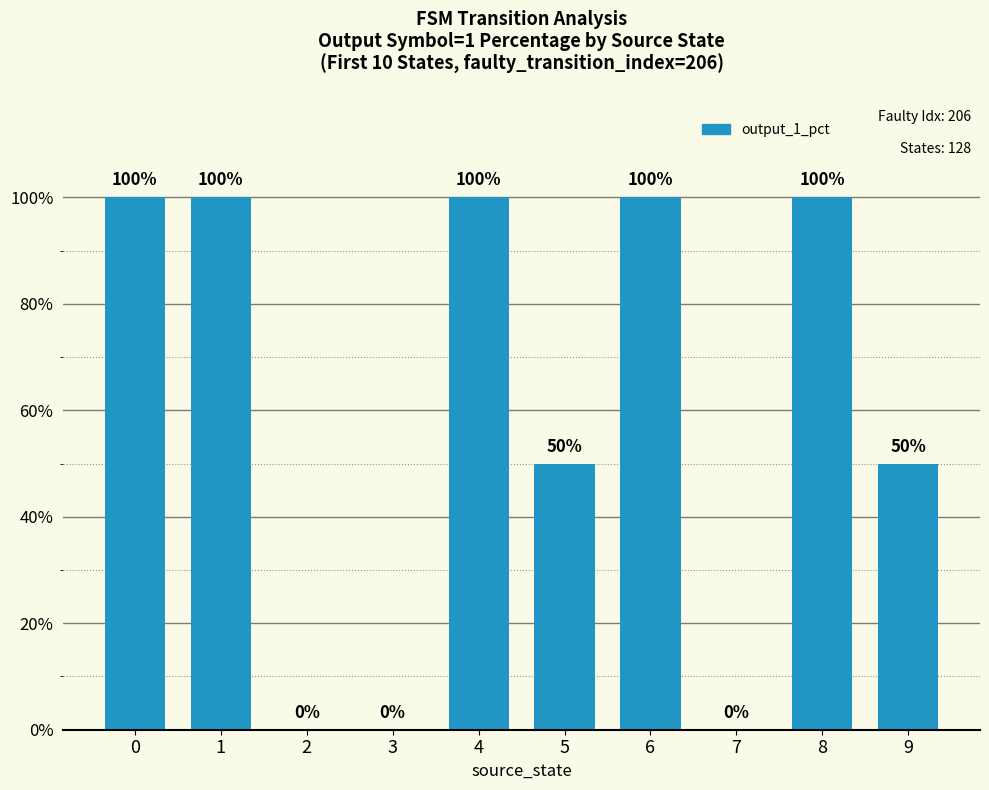

Reading left to right, what are all the values shown in this chart?

100	100	0	0	100	50	100	0	100	50